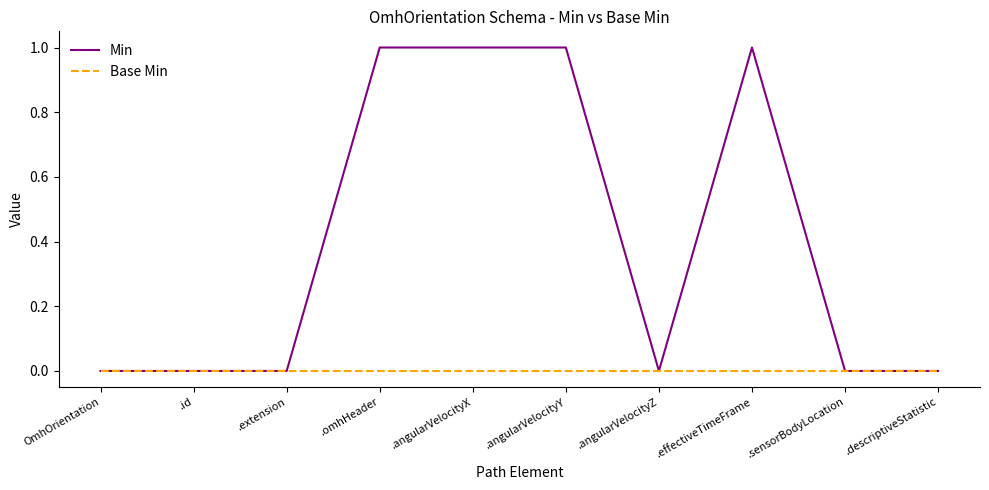

Which series has the largest total across all categories?

Min